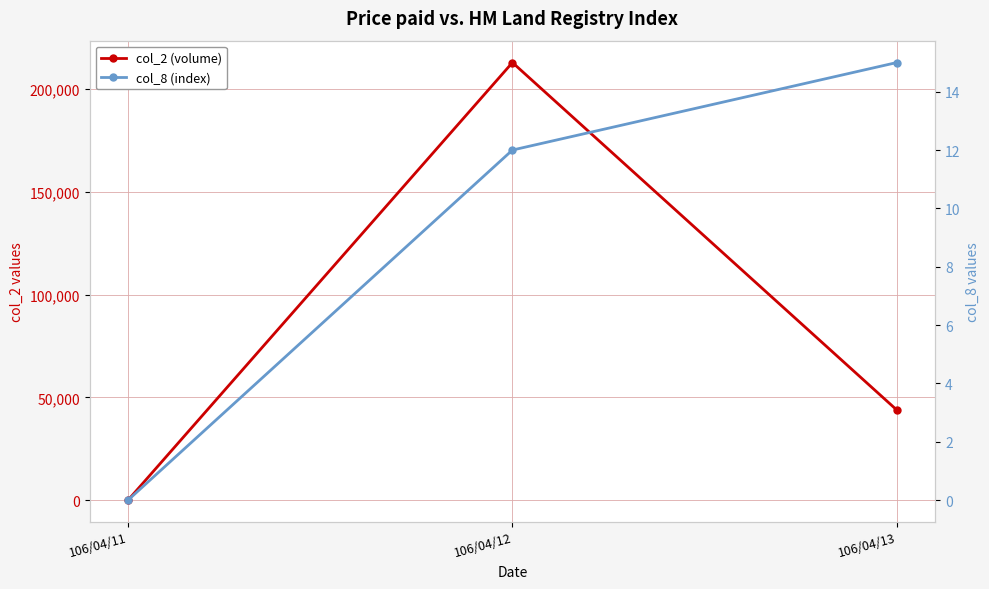

At which label is col_8 (index) closest to 7?

106/04/12